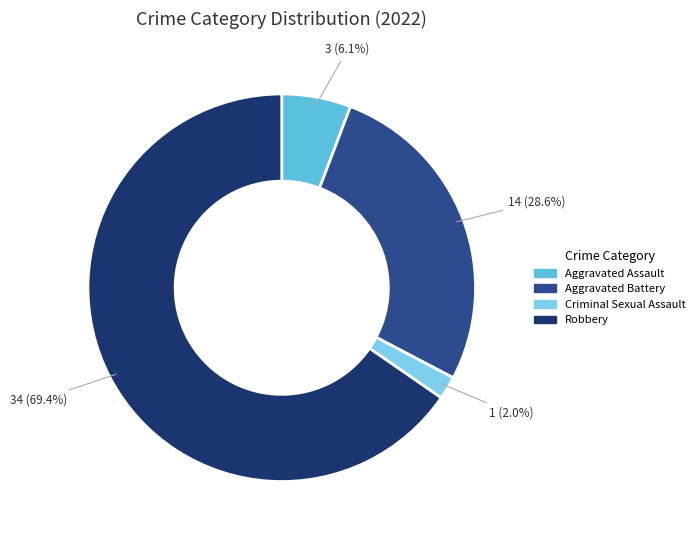

To the nearest percent, what portion does Aggravated Assault represent?

6%